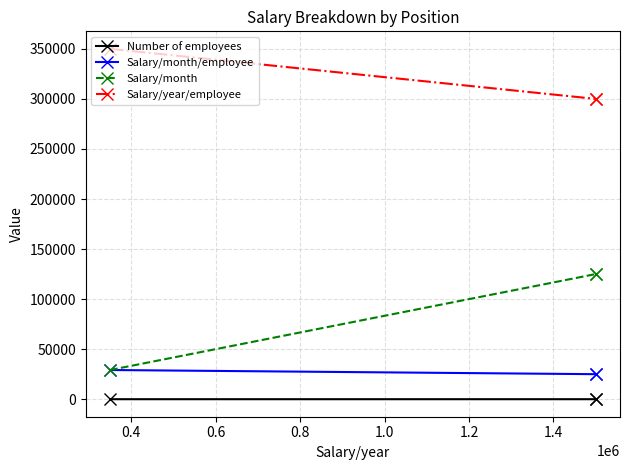

What is the approximate value of Number of employees at 0.6?

5.0